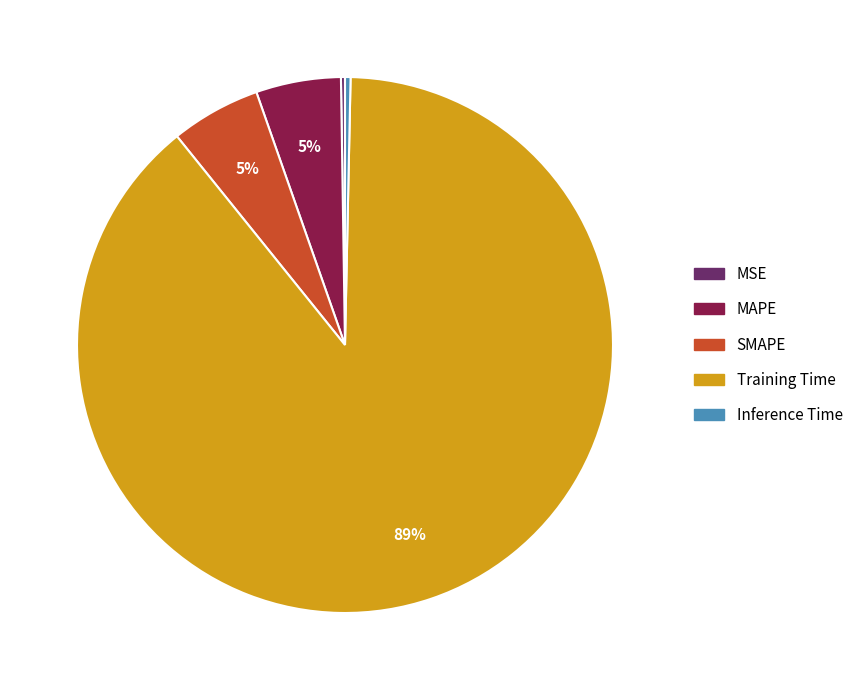

To the nearest percent, what is the average slice percentage?

20%